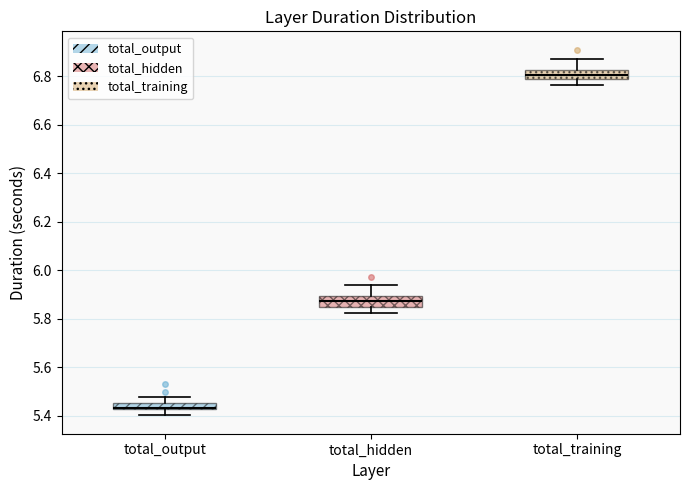

Where does the lower whisker of the box for total_hidden end on the y-axis? The values are not printed on the chart, so give them approximately, as read against the axis.

5.82